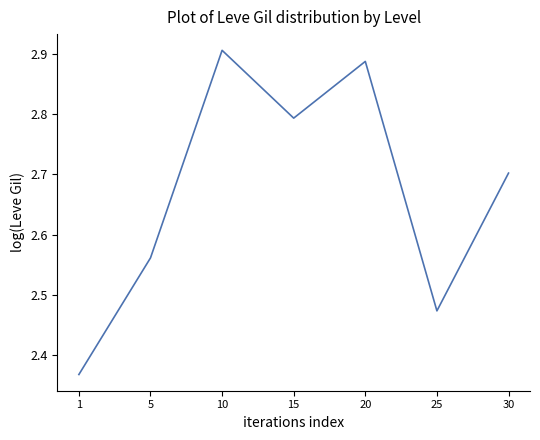

Count the values in the range 2 to 3.

7